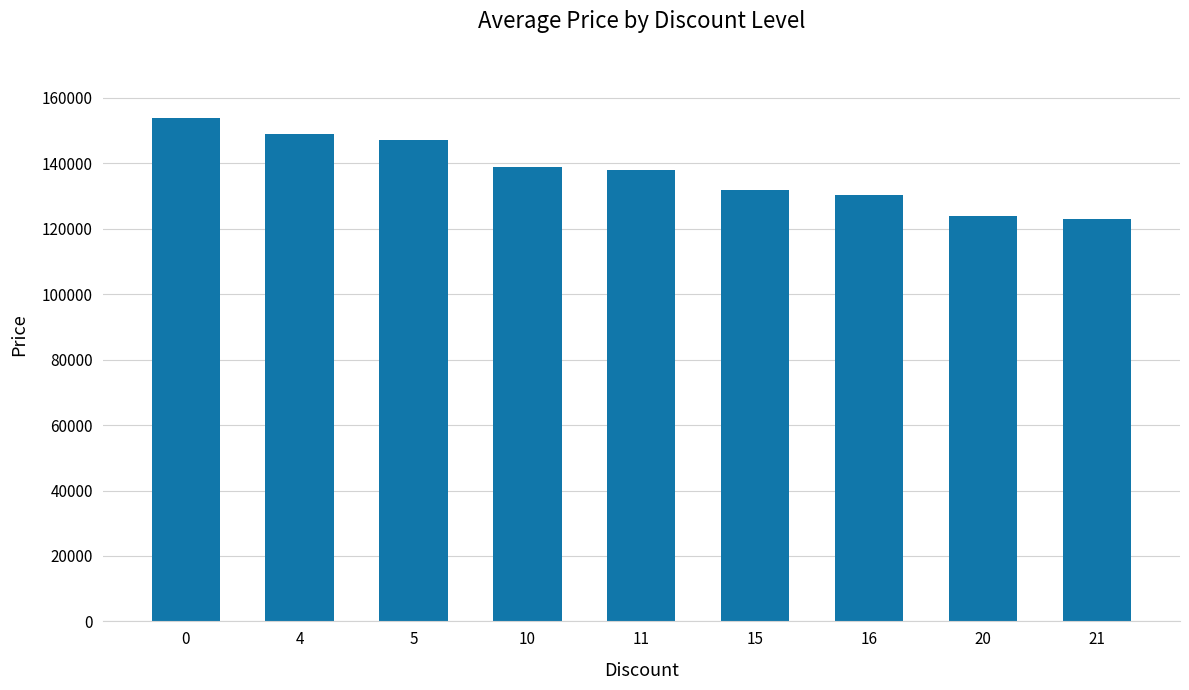

How many values are below 138000?

4